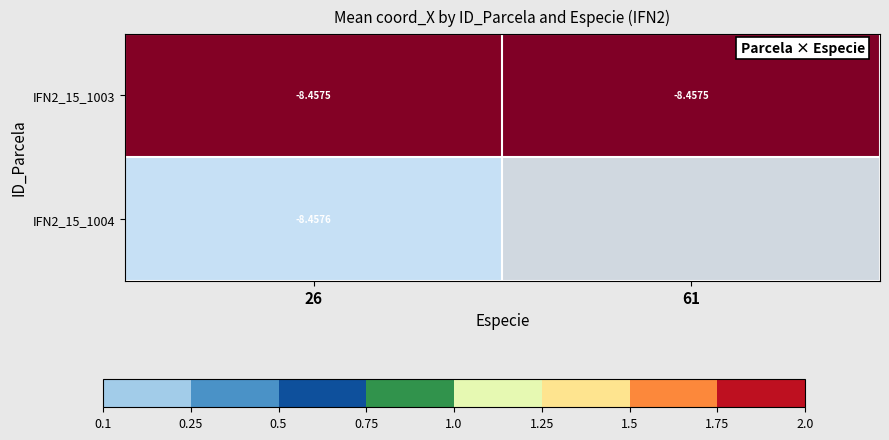

At how many categories does at least one series exceed 0?

2